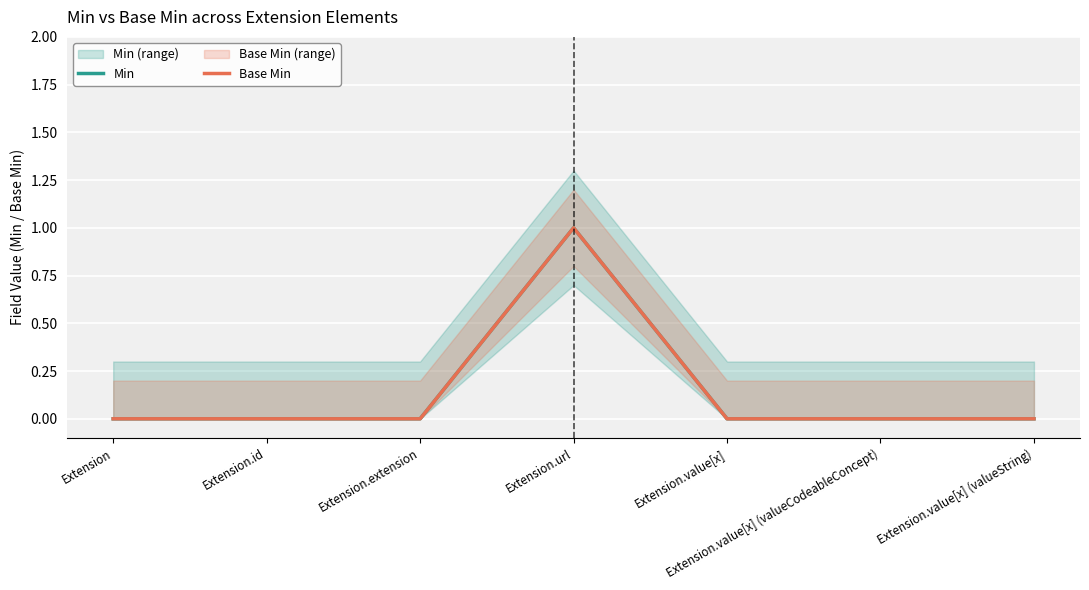

At which label is Base Min closest to 0?

Extension